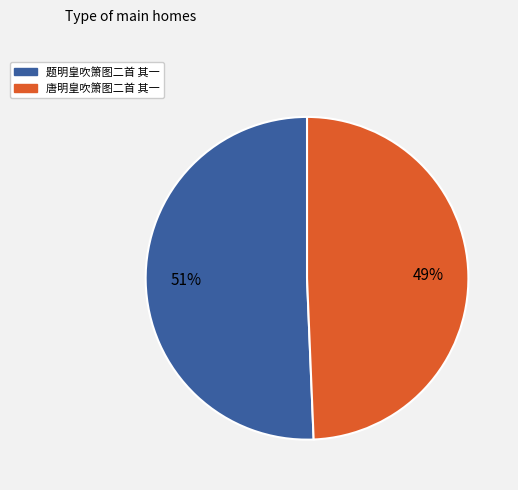

Between 唐明皇吹箫图二首 其一 and 题明皇吹箫图二首 其一, which is larger?

题明皇吹箫图二首 其一